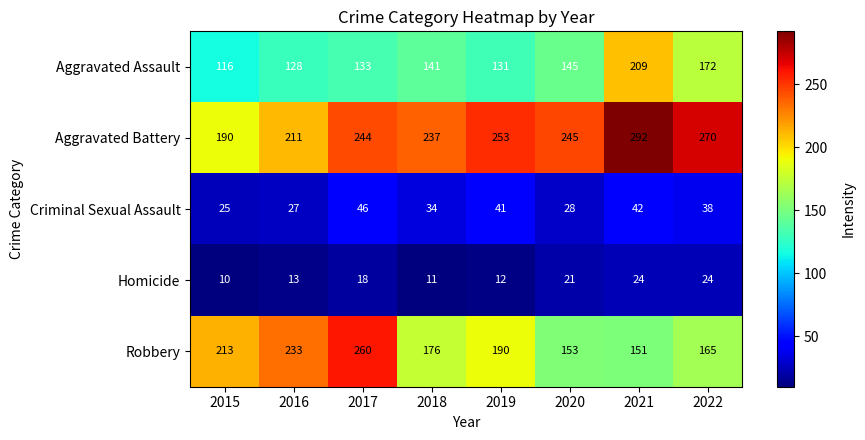

At how many categories does at least one series exceed 122?

8